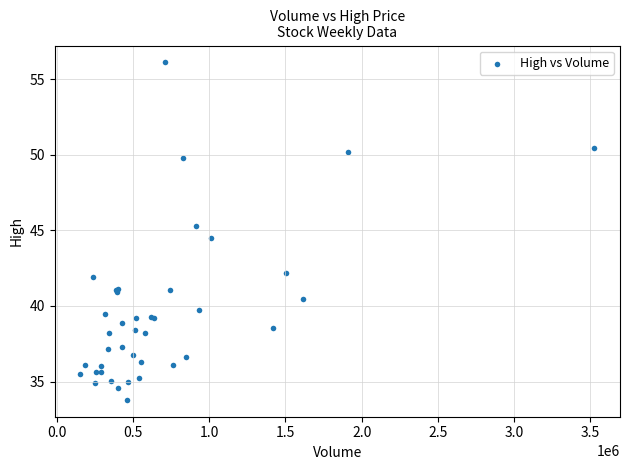

What Y value in the scatter plot is closest to 44?

44.5